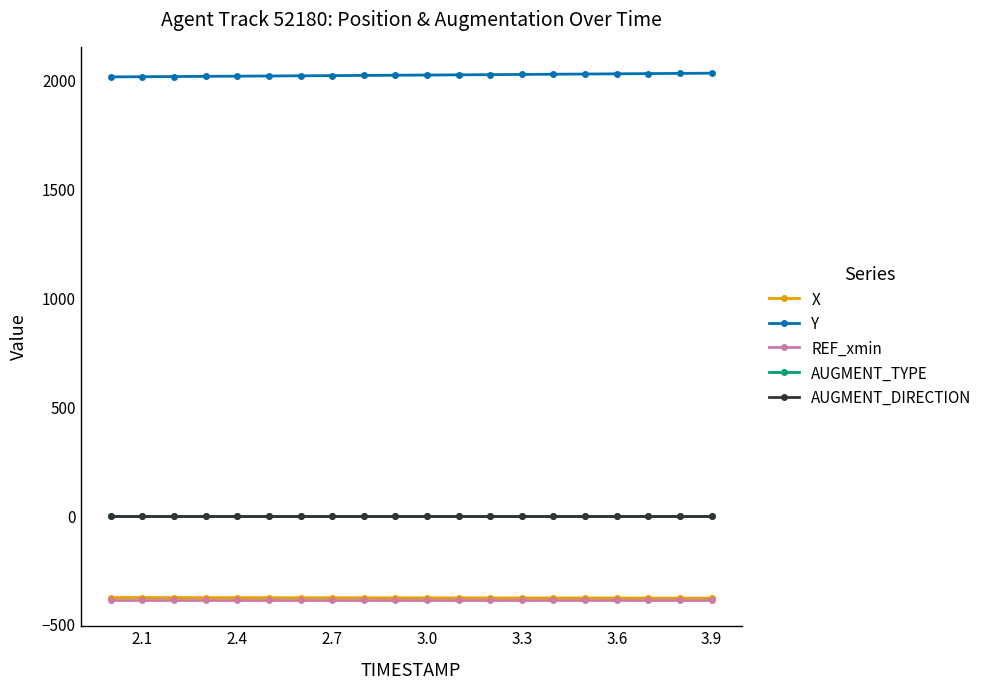

How many lines are shown in the chart?

5